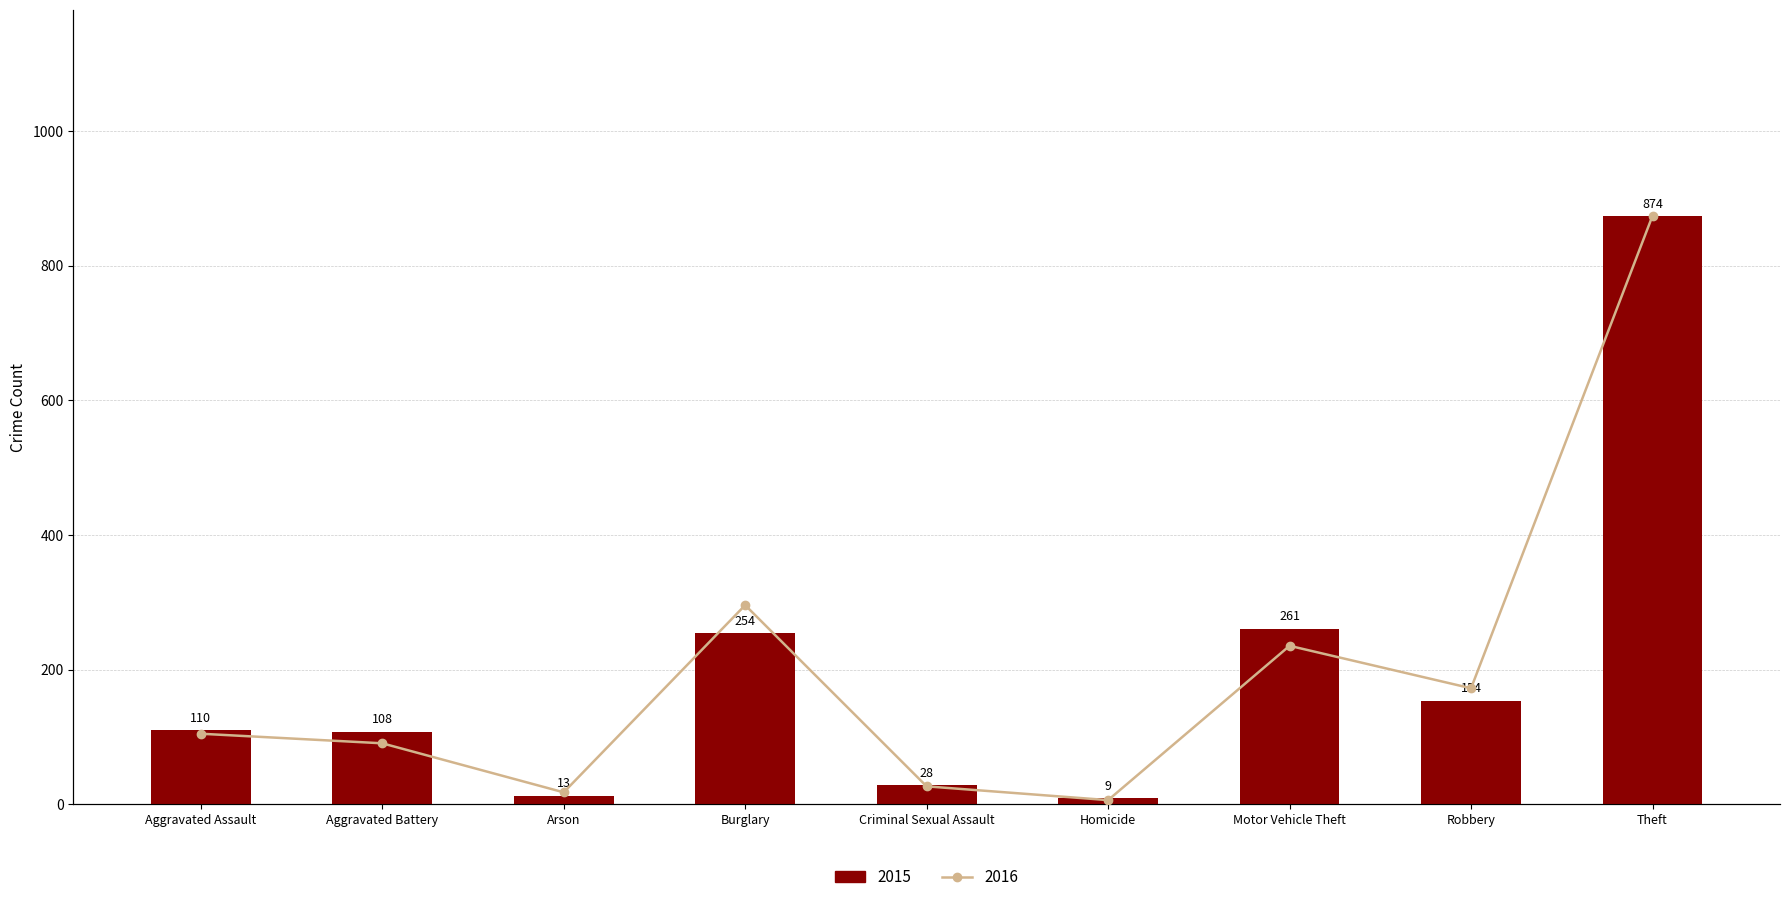

What is the lowest value of the Trend series?

7